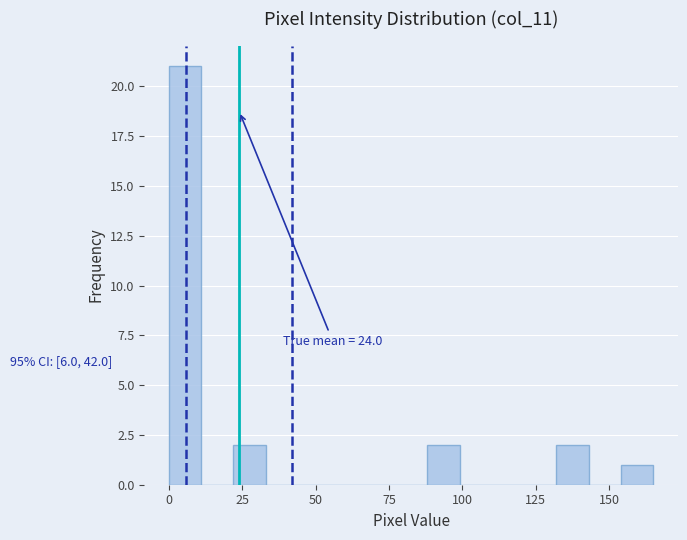

Read against the x-axis, roughly where is the centre of the tallest bar?

5